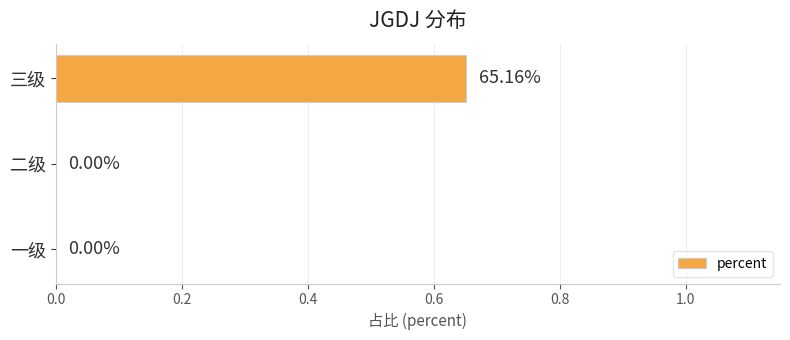

How many series are shown in this chart?

1